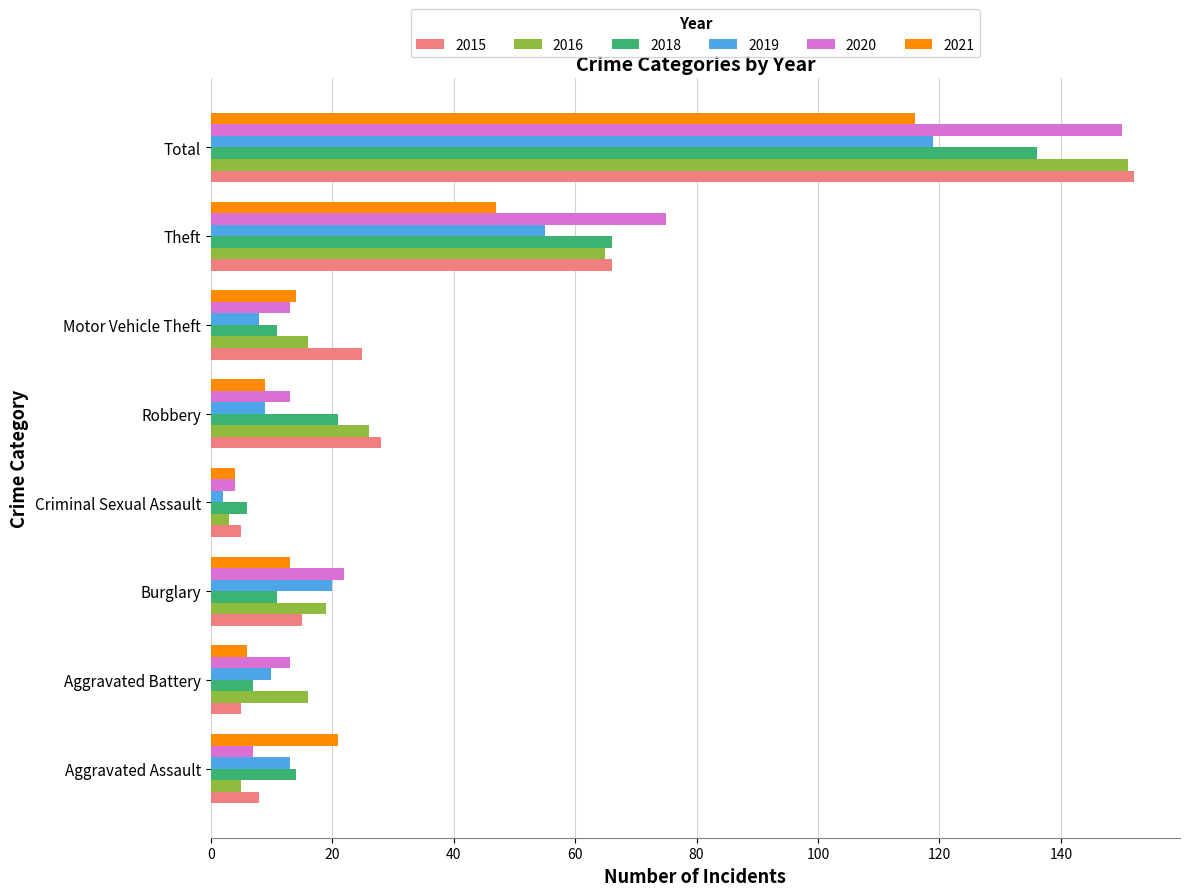

At which label is 2021 closest to 60?

Theft